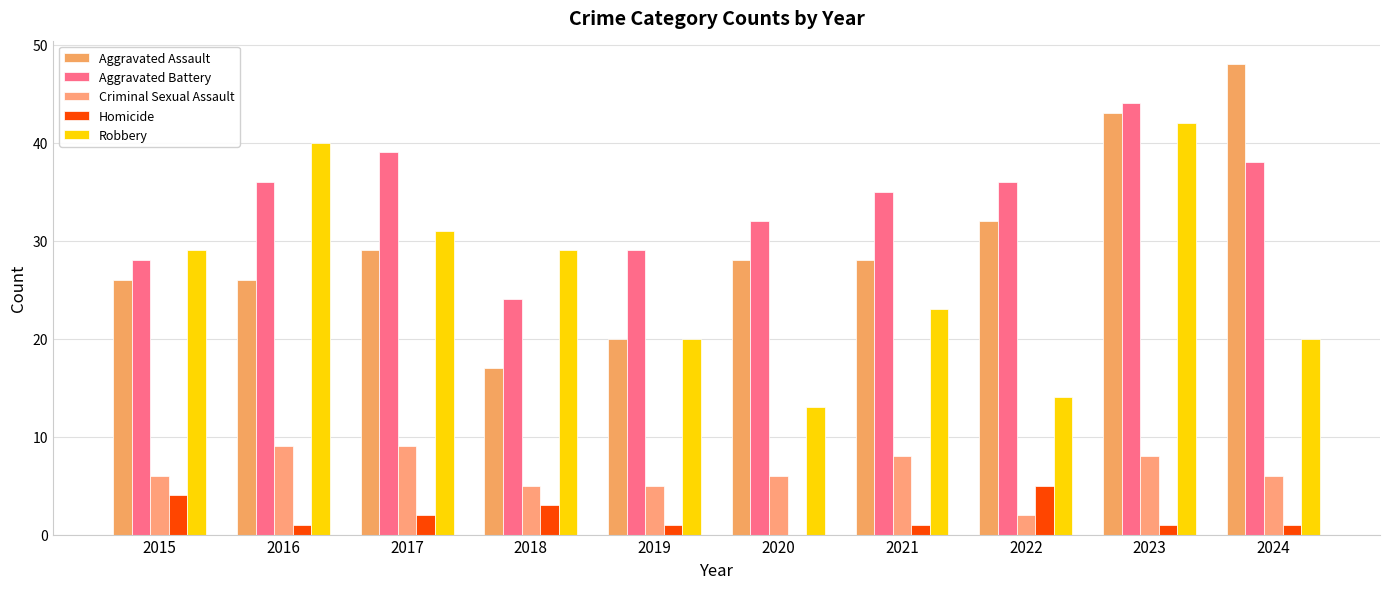

Which series has the largest total across all categories?

Aggravated Battery